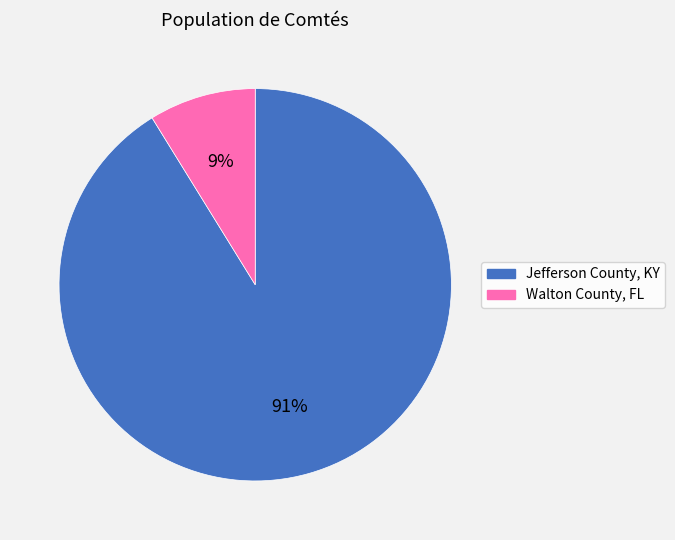

Which slice represents more than half of the pie?

Jefferson County, KY